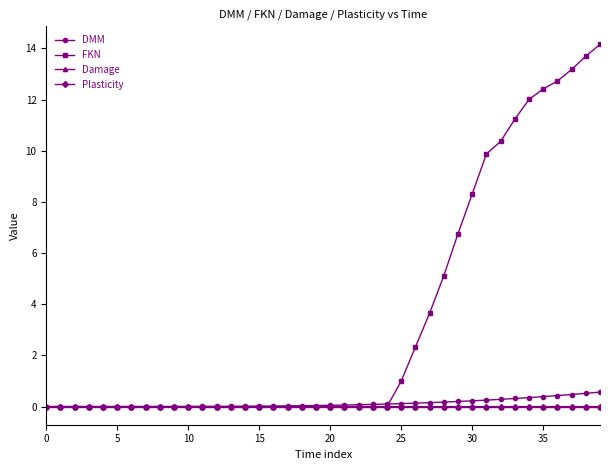

Which series has the largest range (max minus min)?

FKN